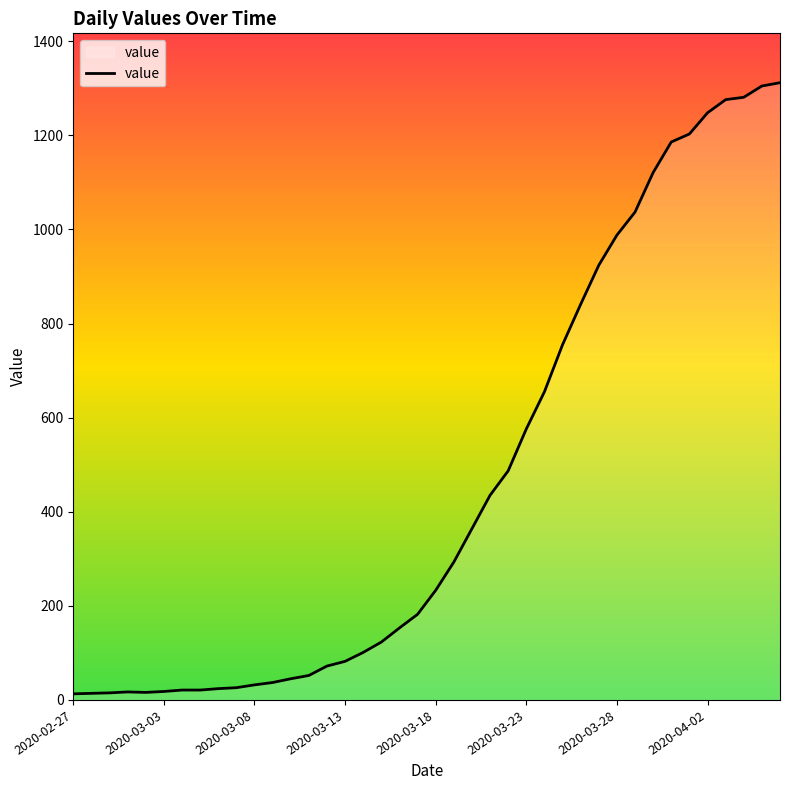

What is the difference between the maximum and minimum values?

1299